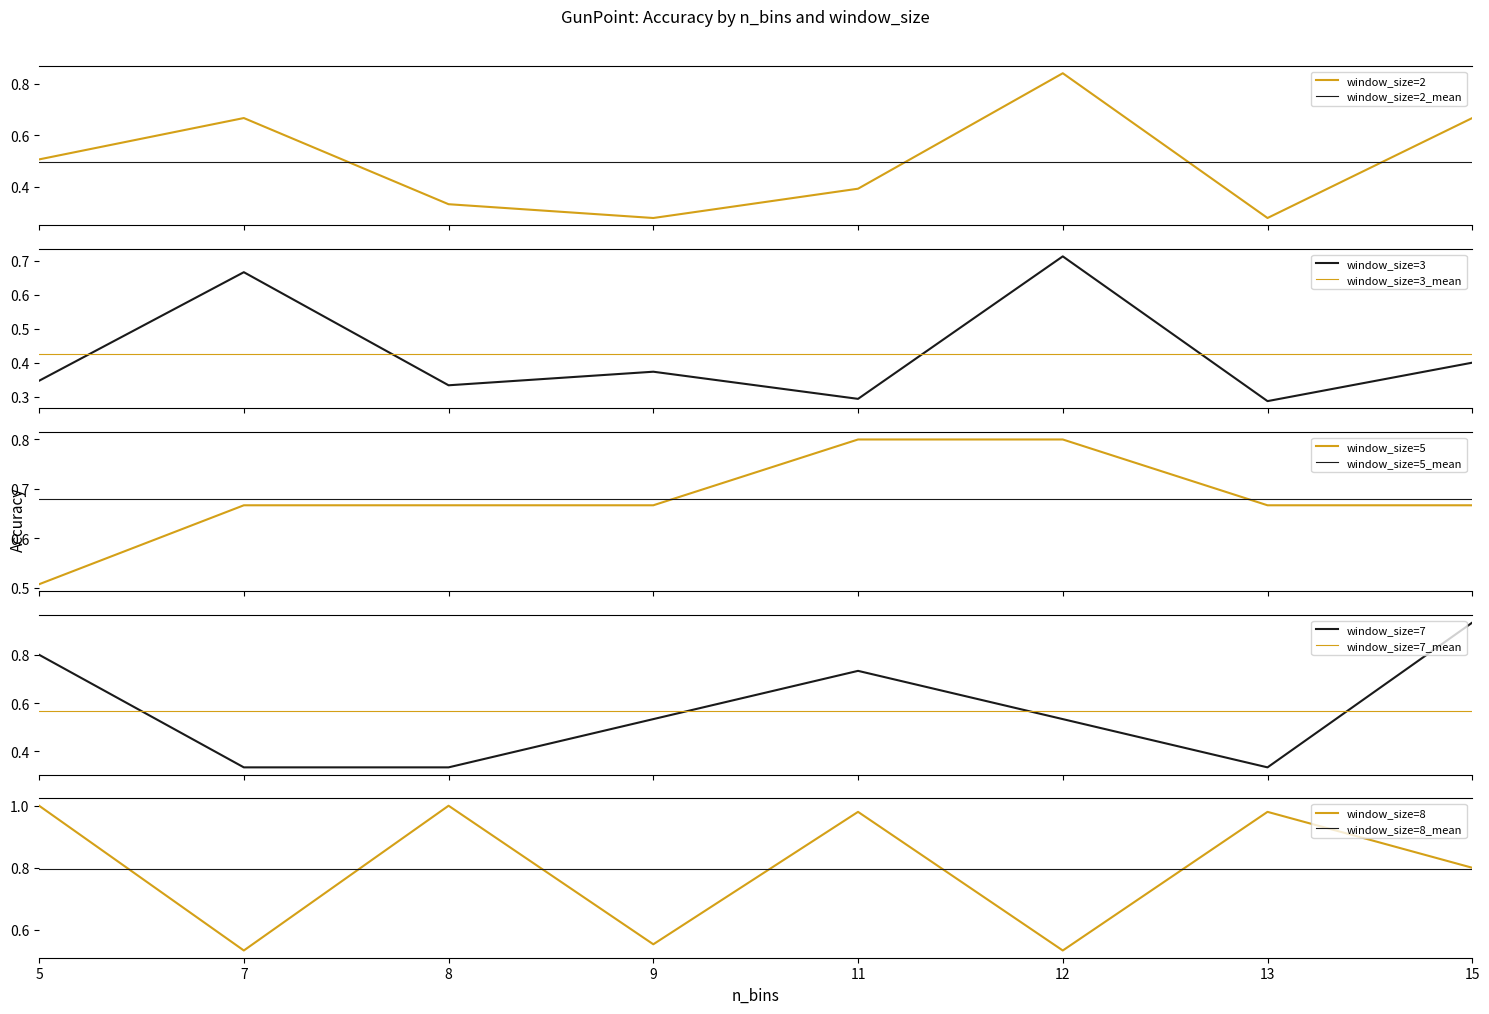

At which label is window_size=8 closest to 0?

7